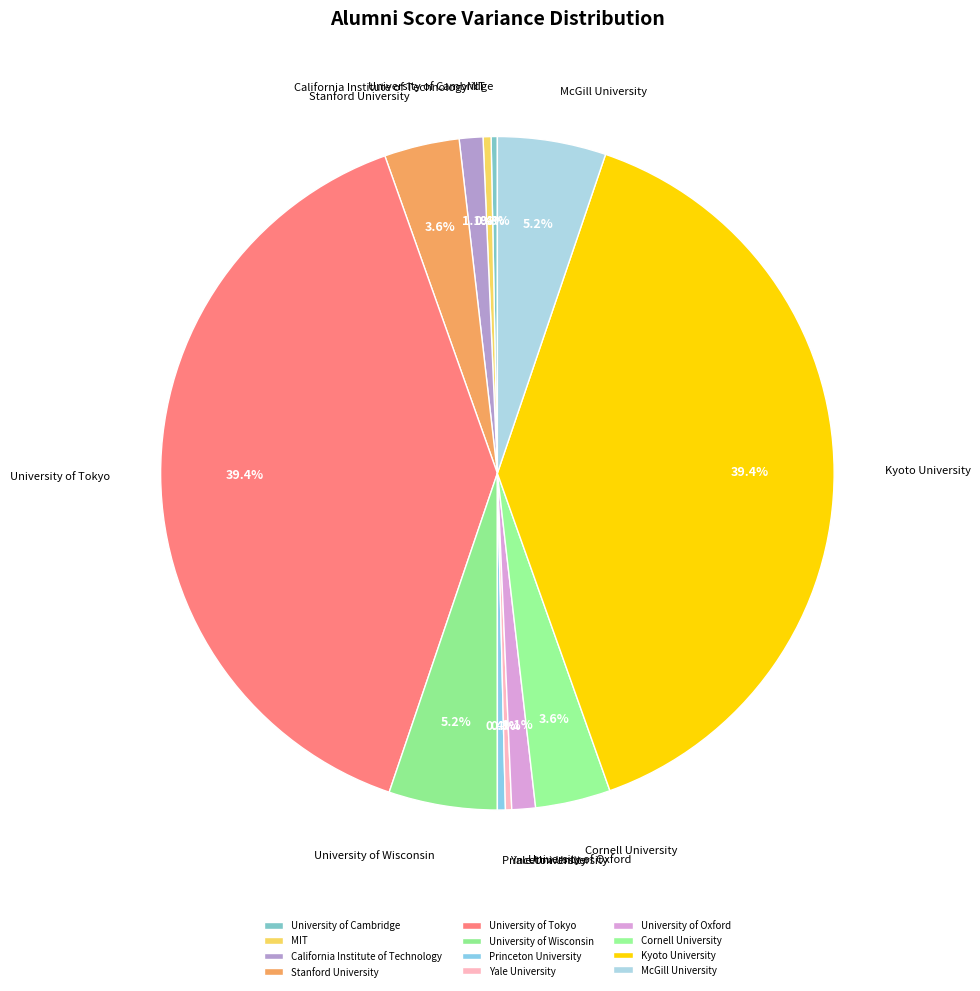

Is it true that California Institute of Technology is 1% of the pie?

True